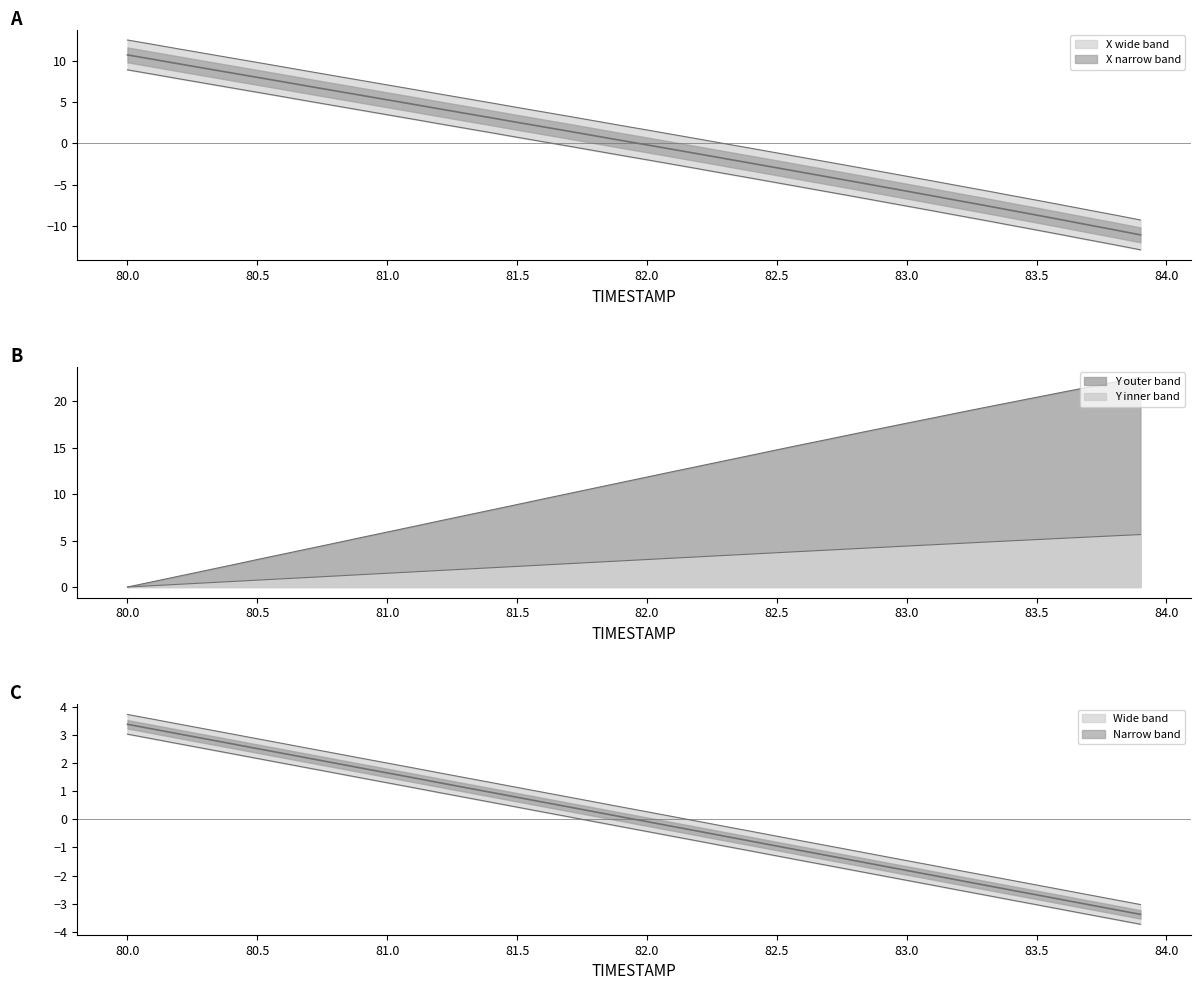

What is the value of the Y point at the 5th from the left?

2.4